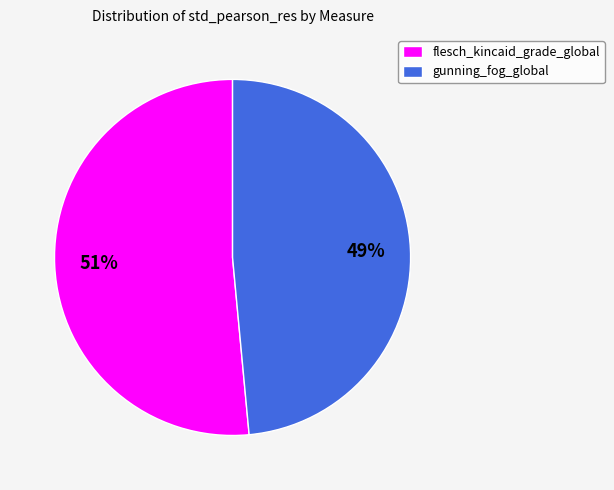

Is there any slice that represents more than half of the pie?

Yes